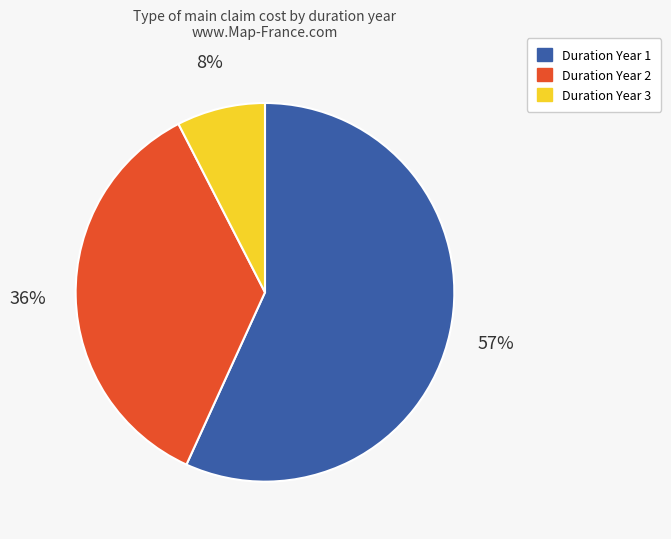

Which slice is the smallest?

Duration Year 3